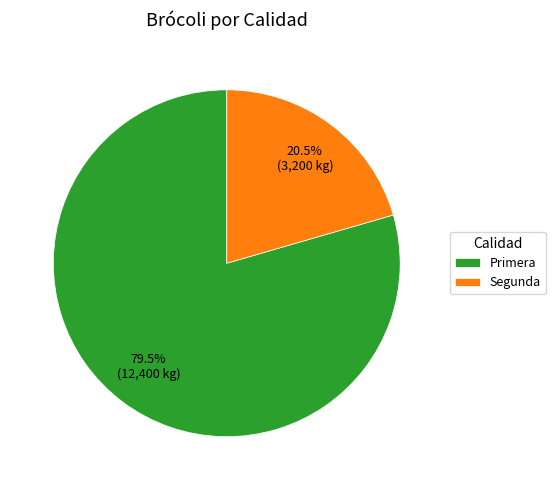

Rank the categories by value from highest to lowest.

Primera, Segunda